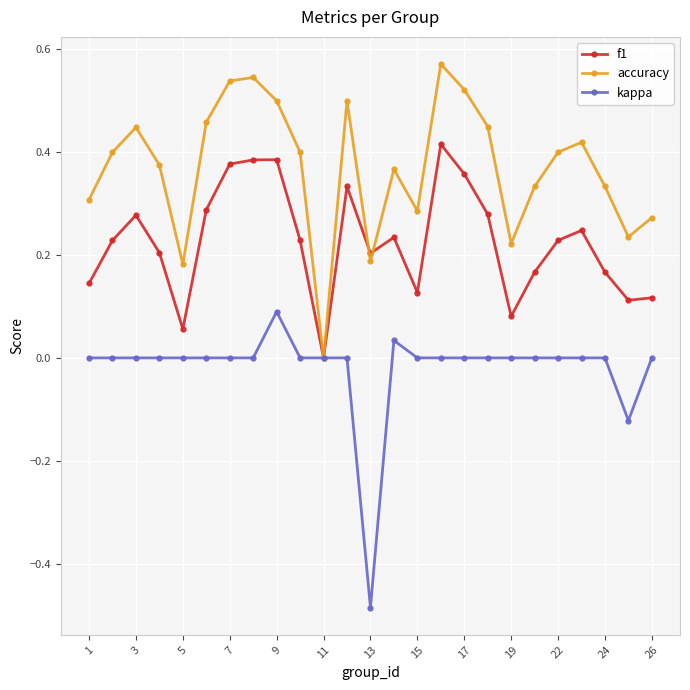

Which series has the largest total across all categories?

accuracy